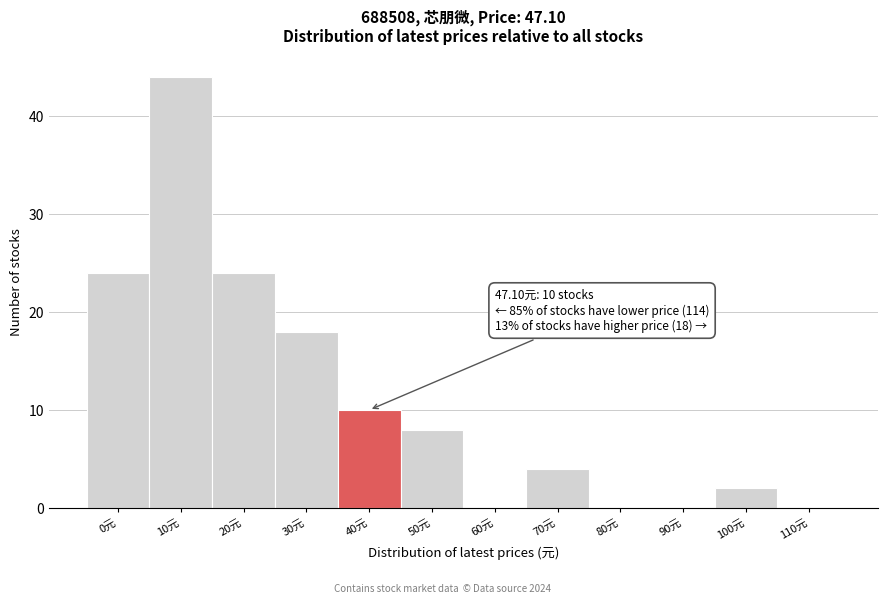

Reading left to right, list all the values displayed in this chart.

0元=24	10元=44	20元=24	30元=18	40元=10	50元=8	60元=0	70元=4	80元=0	90元=0	100元=2	110元=0